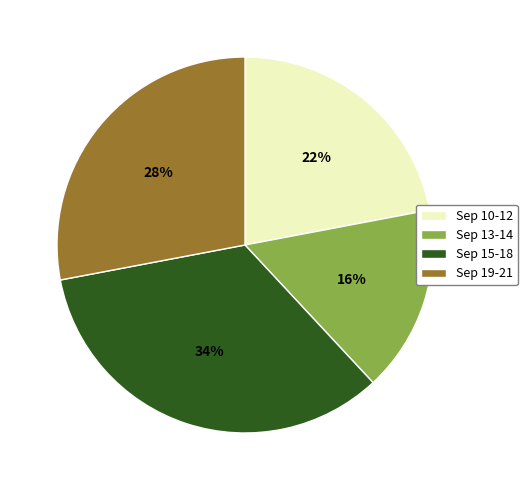

Count the number of slices in the pie.

4